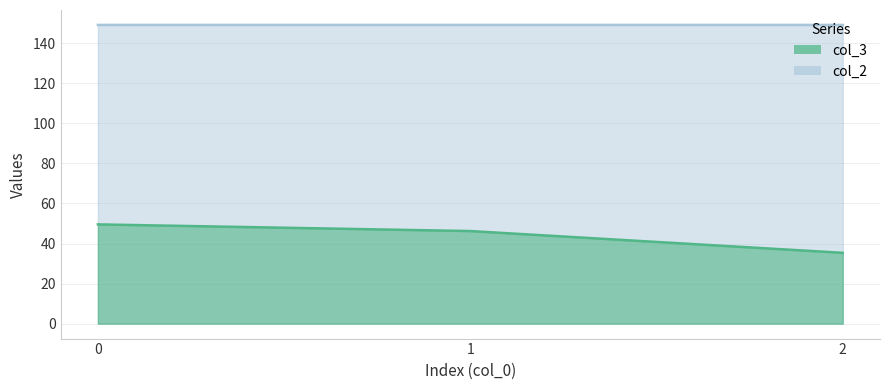

At how many categories does at least one series exceed 96?

3